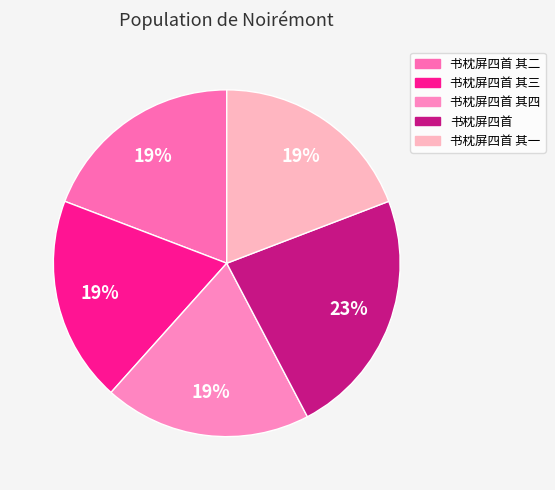

Count the number of slices in the pie.

5